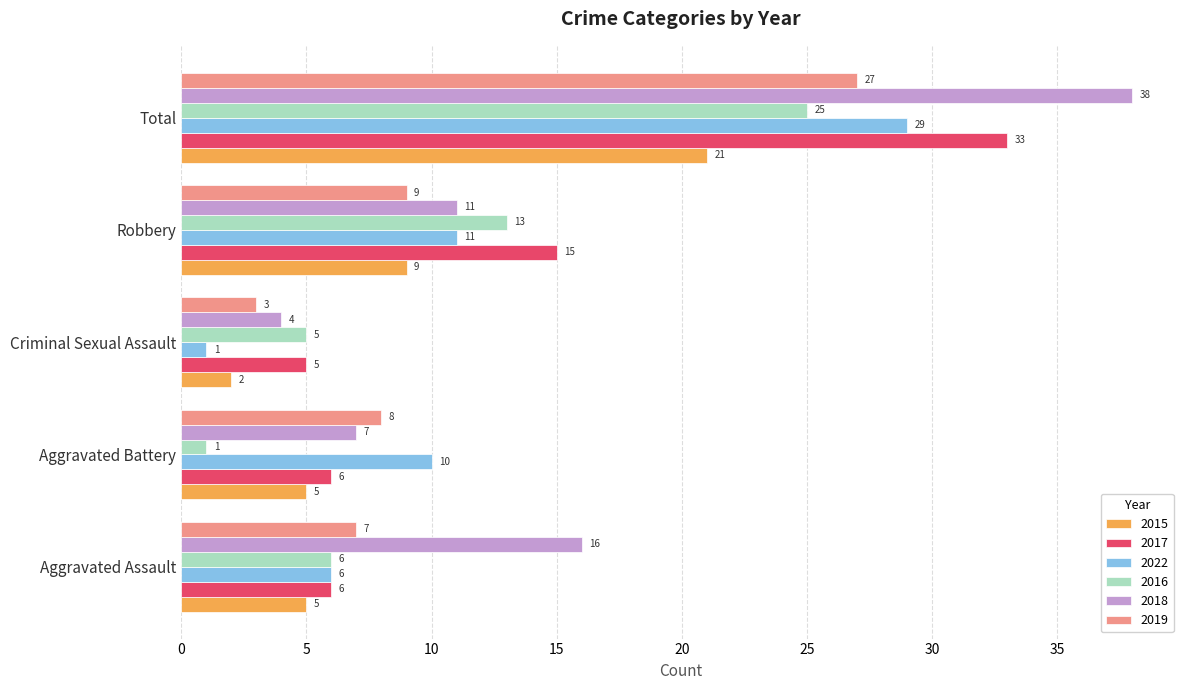

What is the lowest value of the 2017 series?

5